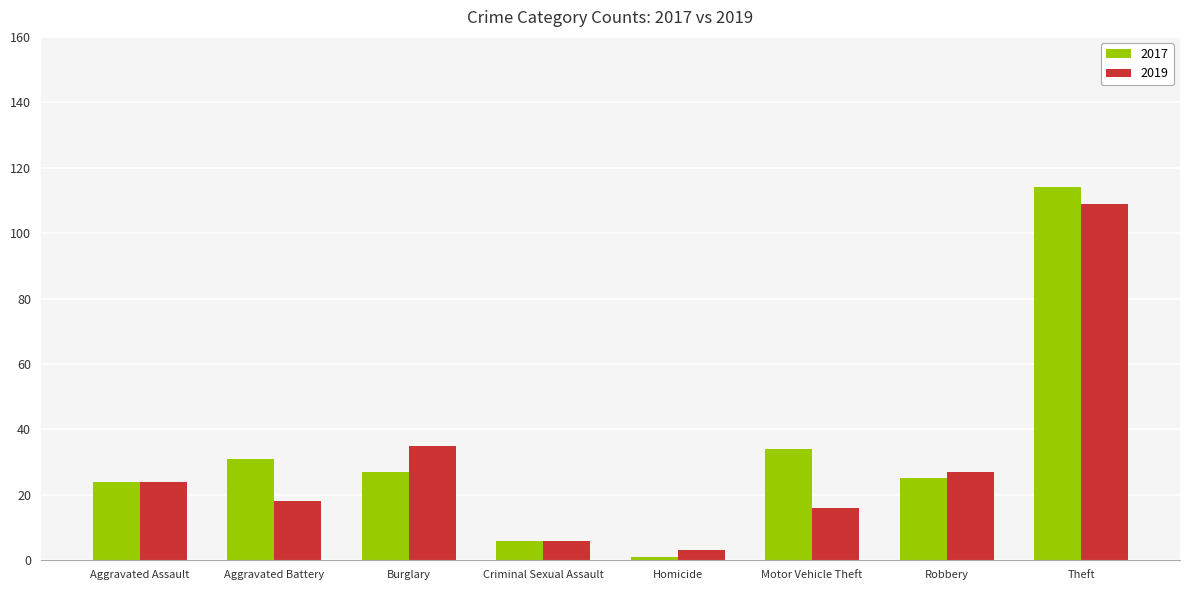

How many groups of bars are there?

8